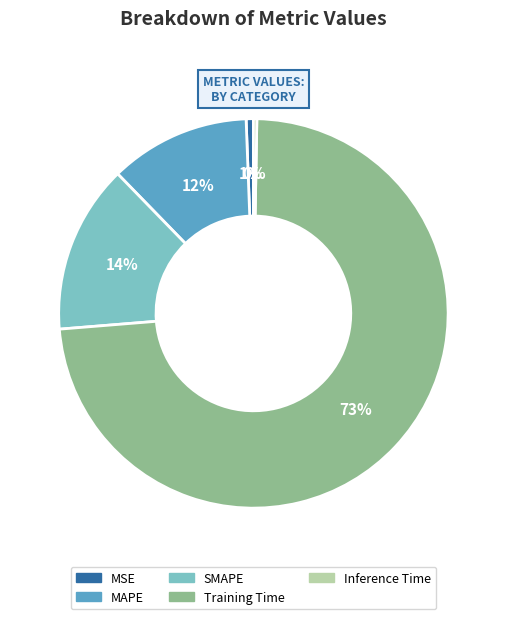

To the nearest percent, what is the combined percentage of SMAPE and MSE?

15%